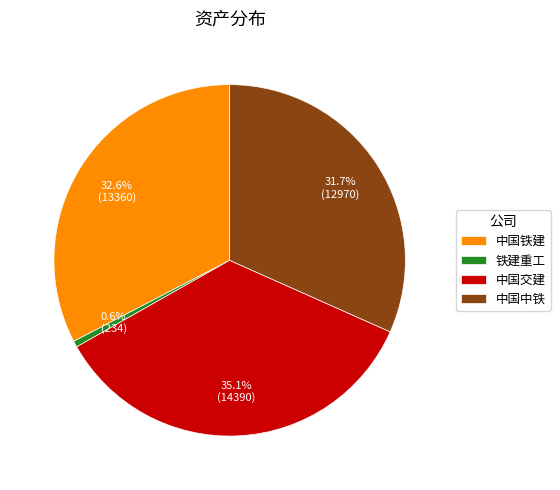

What percentage is the 中国交建 slice, to the nearest percent?

35%